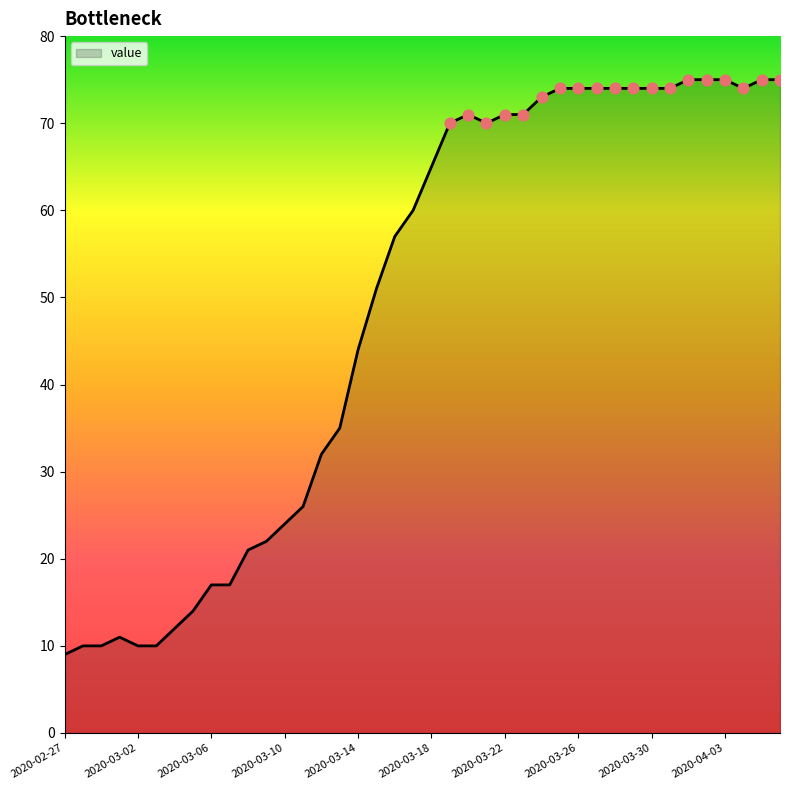

What is the minimum value shown in the chart?

9